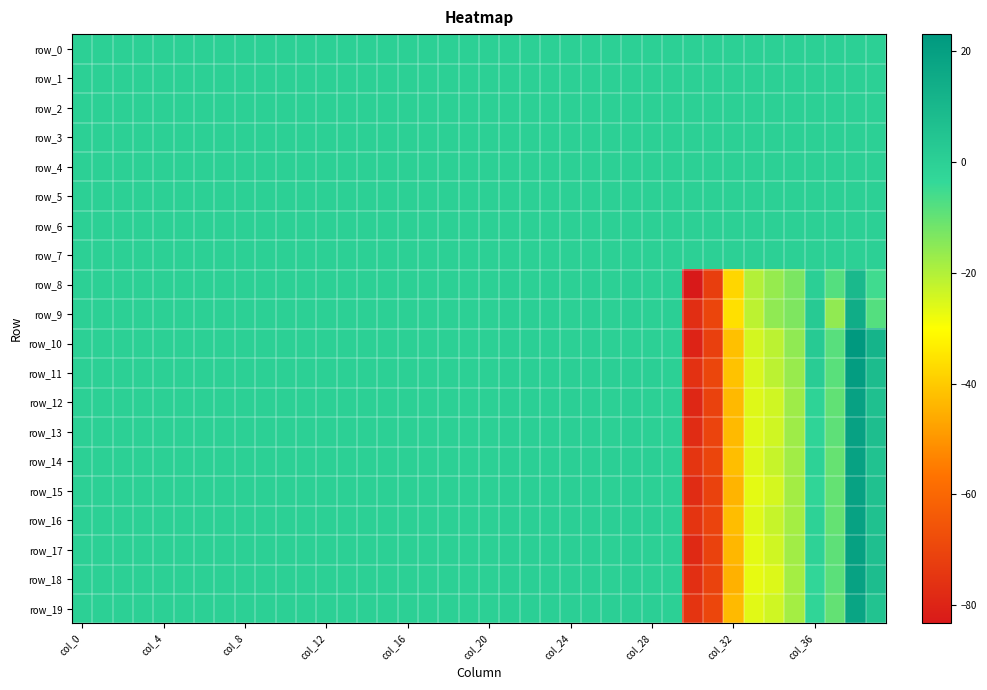

At which category does the chart reach its minimum across all series?

30